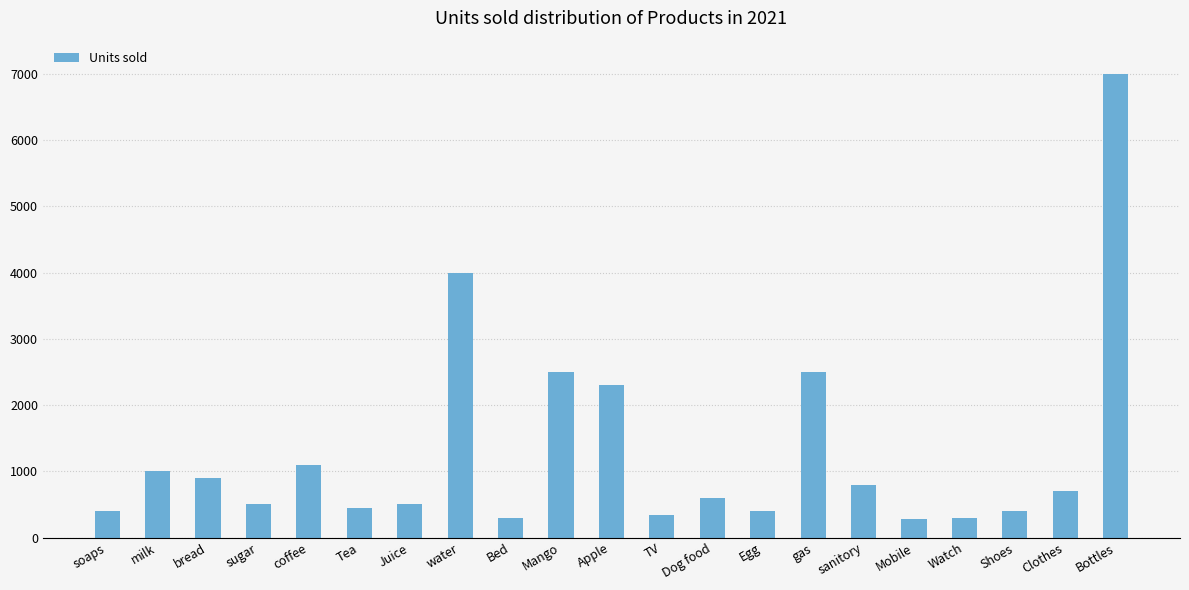

What is the difference between the maximum and minimum values?

6720